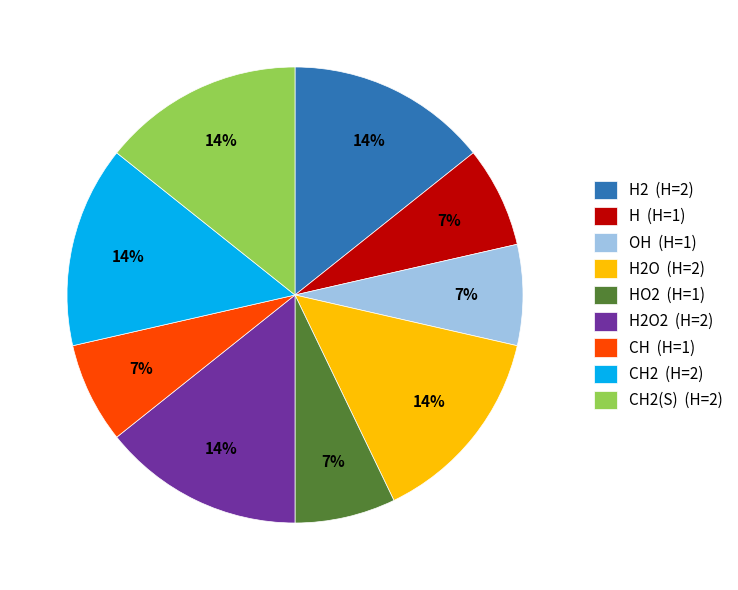

To the nearest percent, what percentage of the pie is CH2 (H=2)?

14%